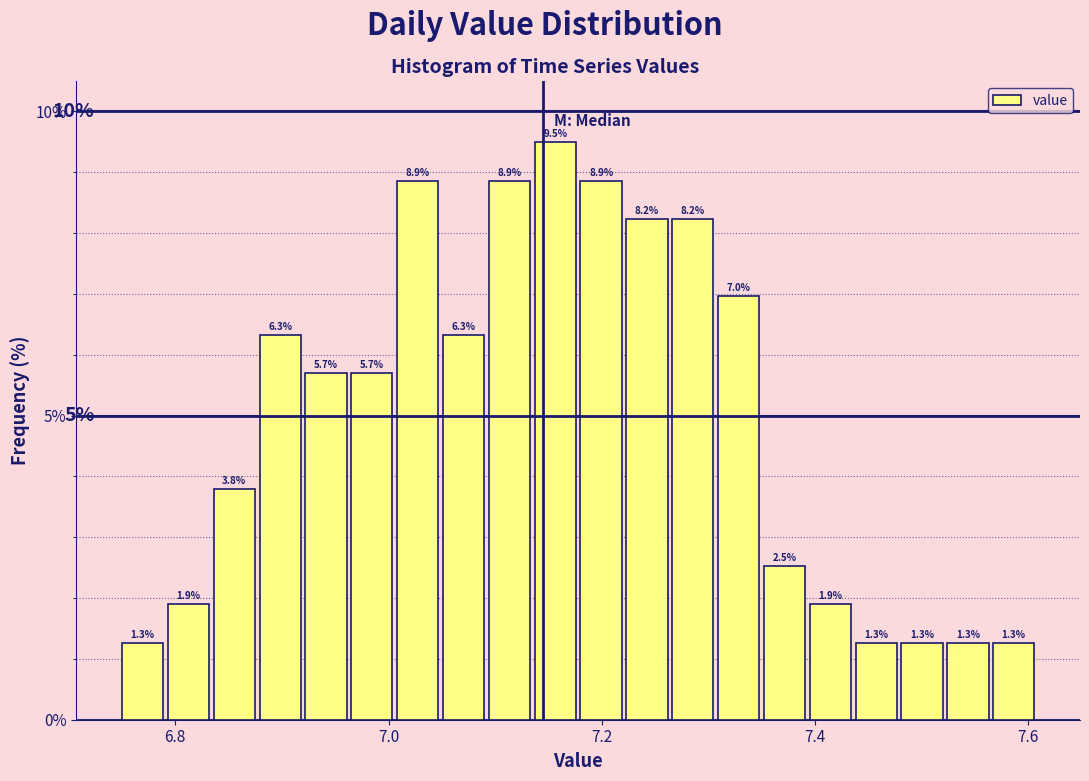

Read against the x-axis, roughly where is the centre of the tallest bar?

7.16